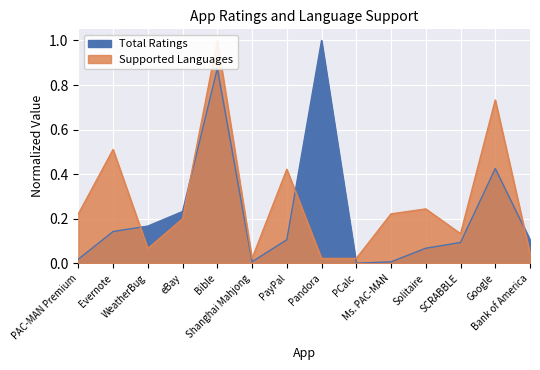

True or false: Supported Languages has a value of 0.0 at Pandora.

True